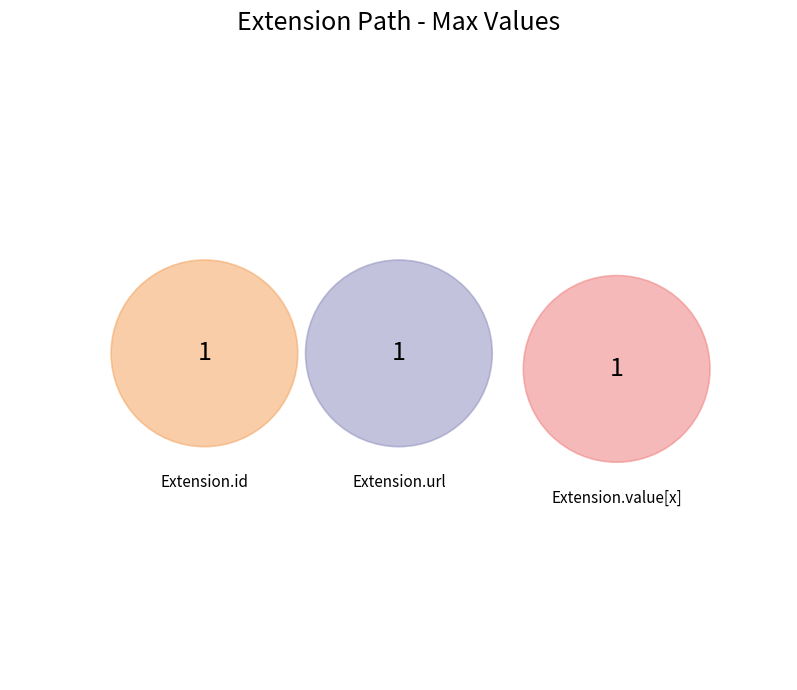

Is there a majority slice in this chart?

No